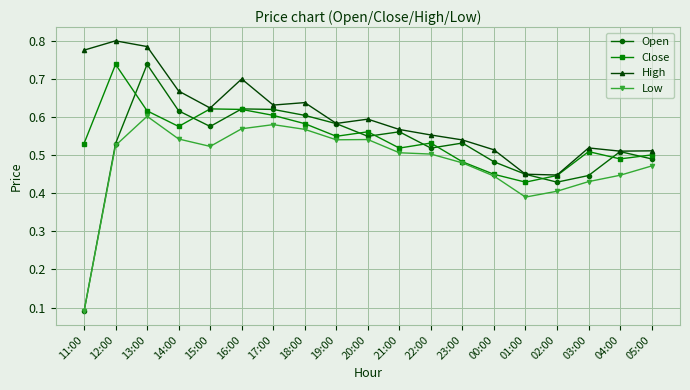

Which category has the highest value in the High series?

12:00